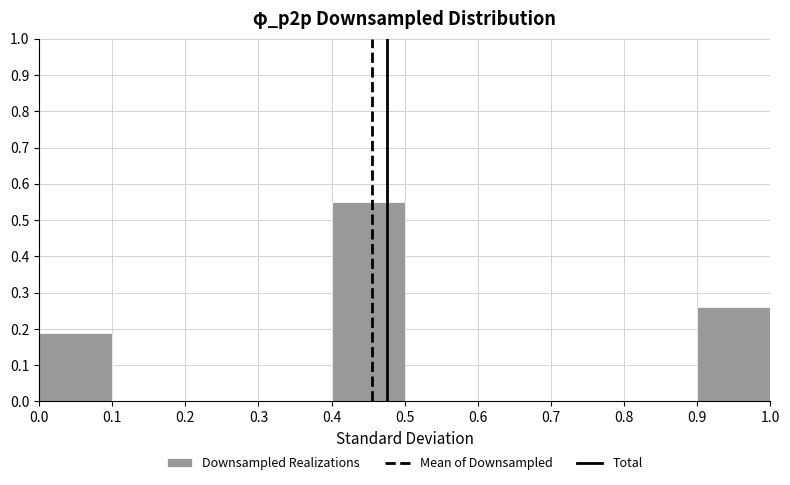

Reading left to right, transcribe this chart: for each bar, give the range it covers on the x-axis and its height. The values are not printed on the chart, so give them approximately, as read against the axis.

0.0 to 0.1: 0.19
0.1 to 0.2: 0
0.2 to 0.3: 0
0.3 to 0.4: 0
0.4 to 0.5: 0.55
0.5 to 0.6: 0
0.6 to 0.7: 0
0.7 to 0.8: 0
0.8 to 0.9: 0
0.9 to 1.0: 0.26